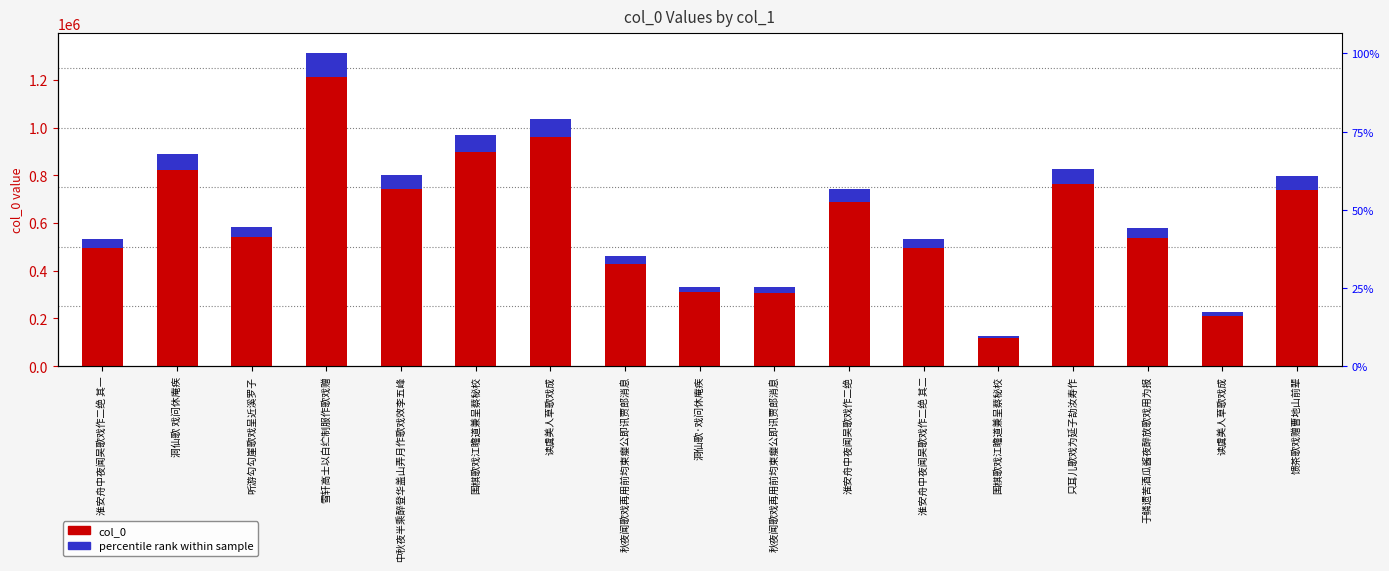

Which series changed the most between 围棋歌戏江瞻道兼呈蔡秘校 and 淮安舟中夜闻吴歌戏作二绝 其二?

col_0